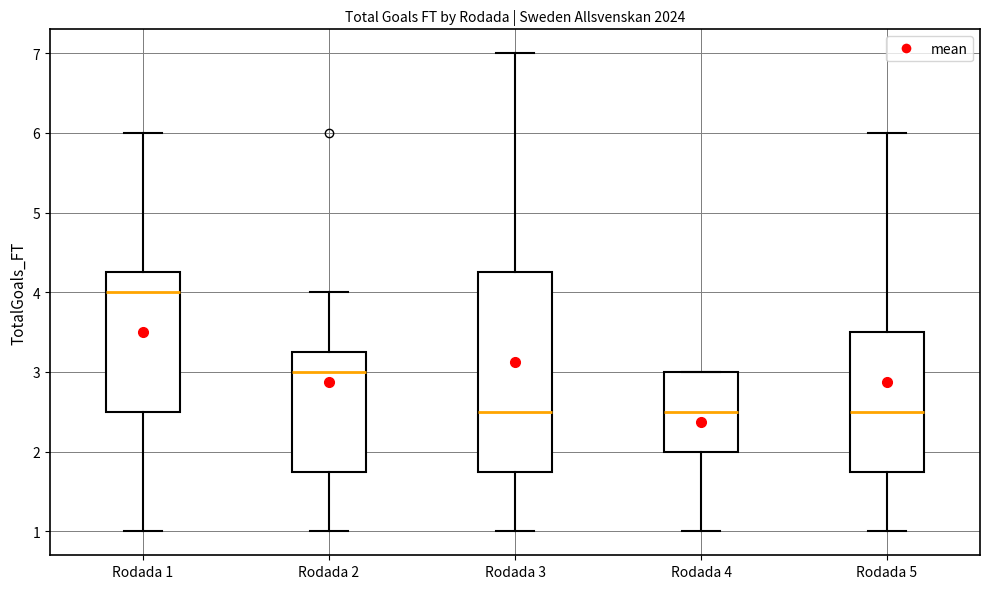

Reading left to right, read every box against the y-axis: the position of its median line, the range the box covers, and the ends of its whiskers. The values are not printed on the chart, so give them approximately, as read against the axis.

Rodada 1: median 4.0, box 2.5 to 4.3, whiskers 1.0 to 6.0
Rodada 2: median 3.0, box 1.8 to 3.3, whiskers 1.0 to 4.0
Rodada 3: median 2.5, box 1.8 to 4.3, whiskers 1.0 to 7.0
Rodada 4: median 2.5, box 2.0 to 3.0, whiskers 1.0 to 3.0
Rodada 5: median 2.5, box 1.8 to 3.5, whiskers 1.0 to 6.0